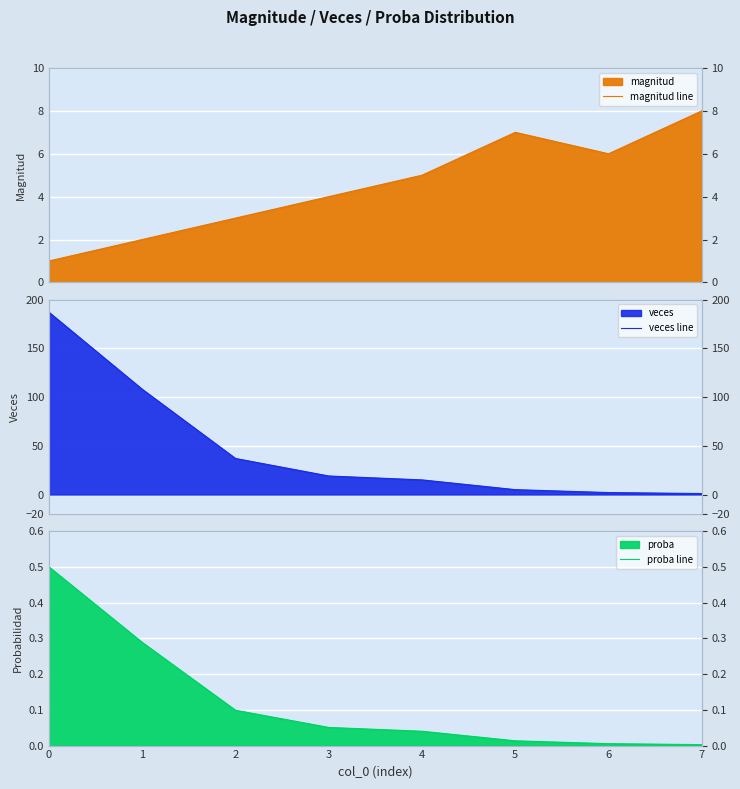

Where do magnitud line and veces line first cross each other?

4 and 5